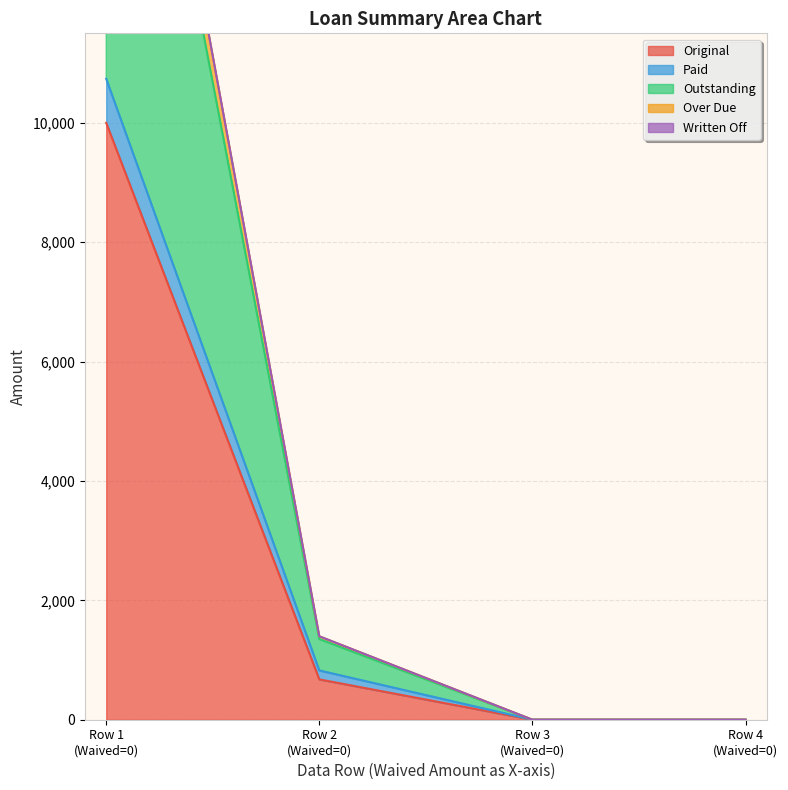

How many categories are shown in the chart?

4